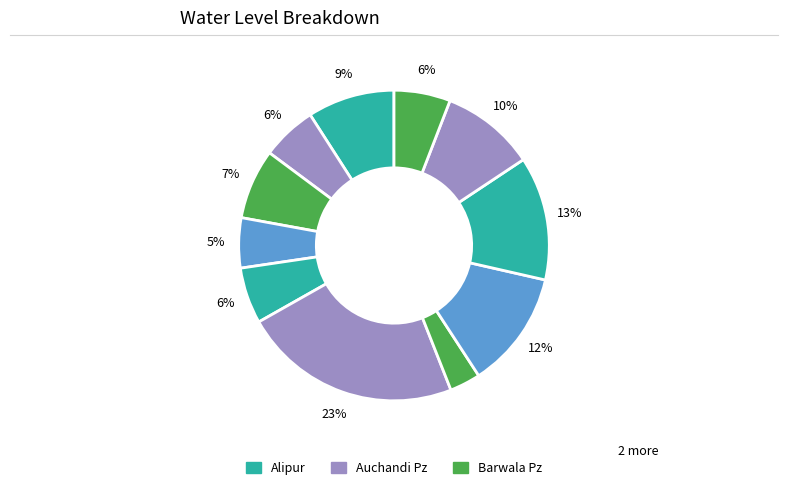

How many slices are in this pie chart?

11